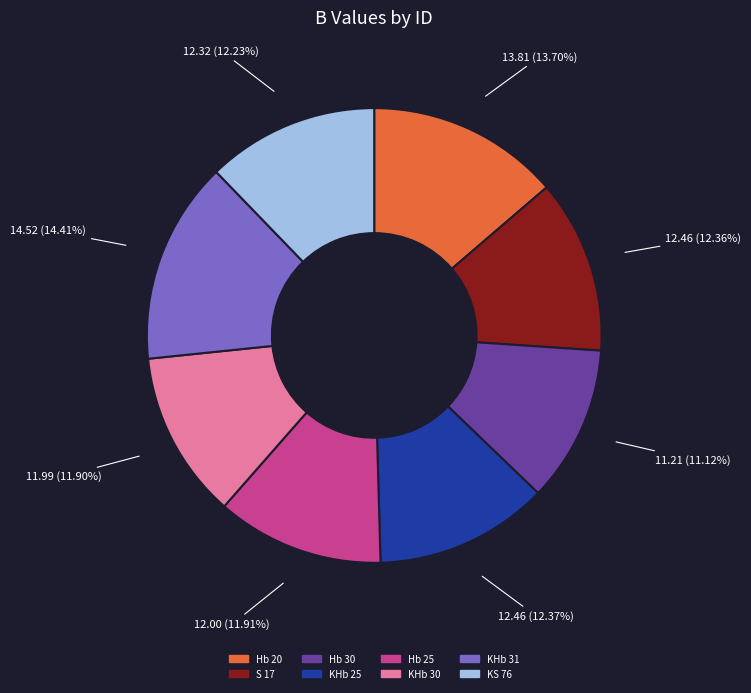

Approximately how many times larger is the value at Hb 25 compared to KHb 31?

0.8